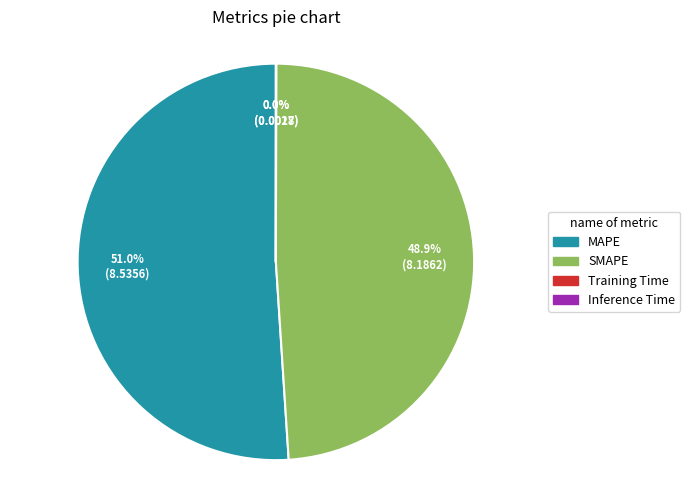

Is there any slice that represents more than half of the pie?

Yes